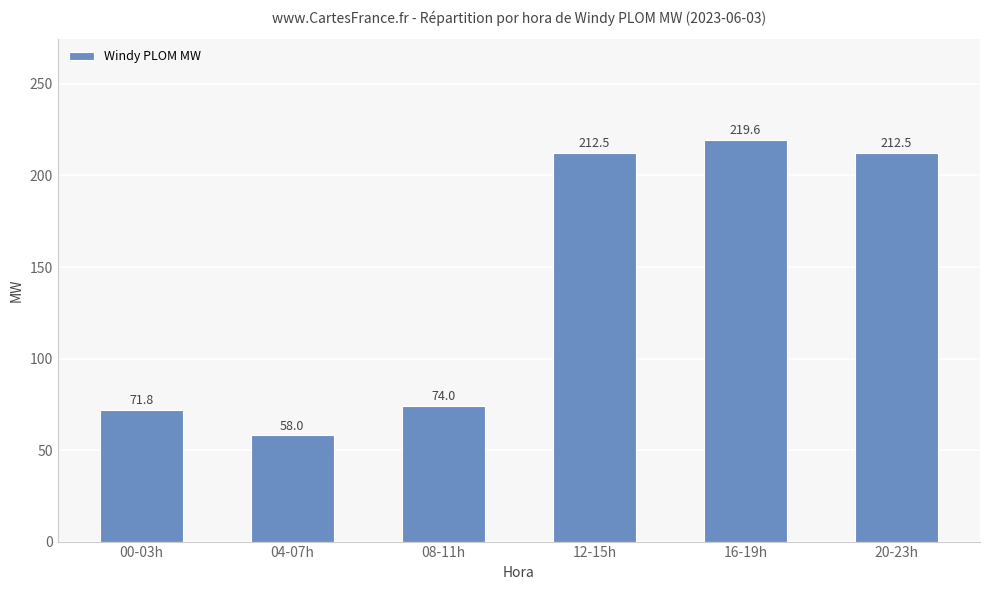

What is the value of the 1st bar from the left?

71.8